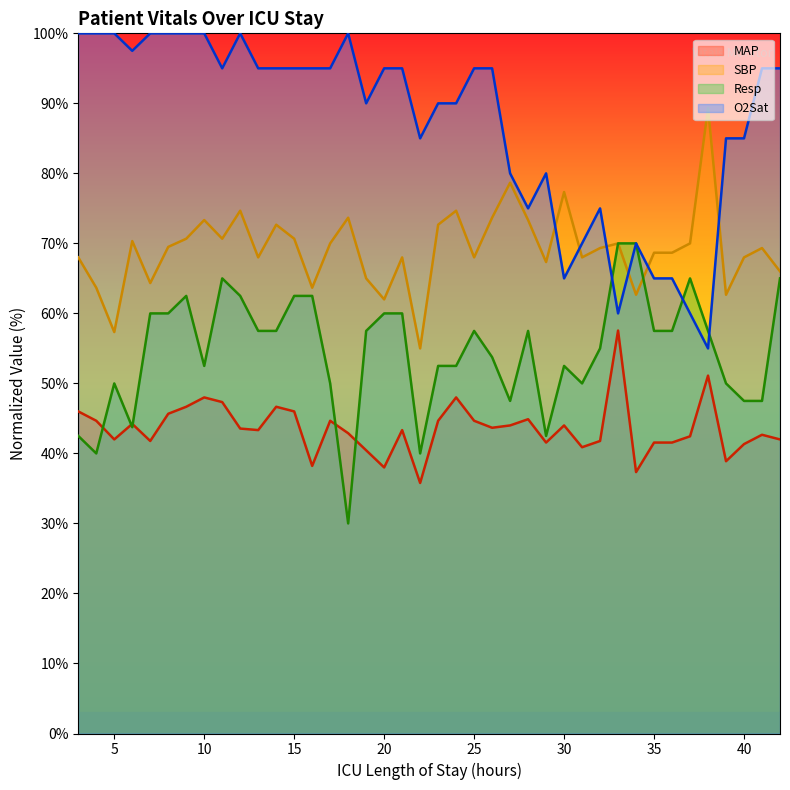

True or false: MAP and Resp cross at least once.

True